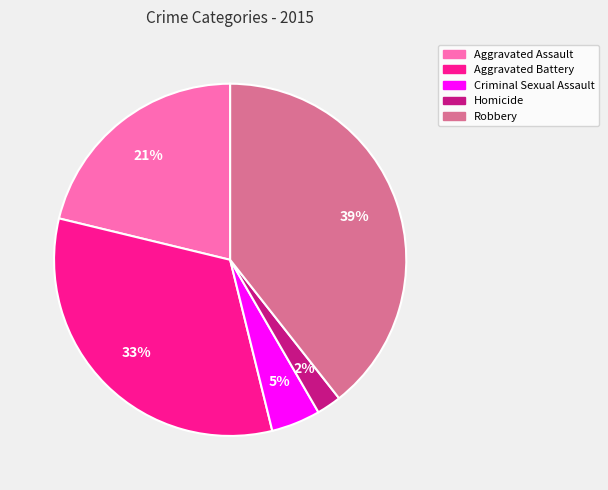

How many segments does this pie chart have?

5